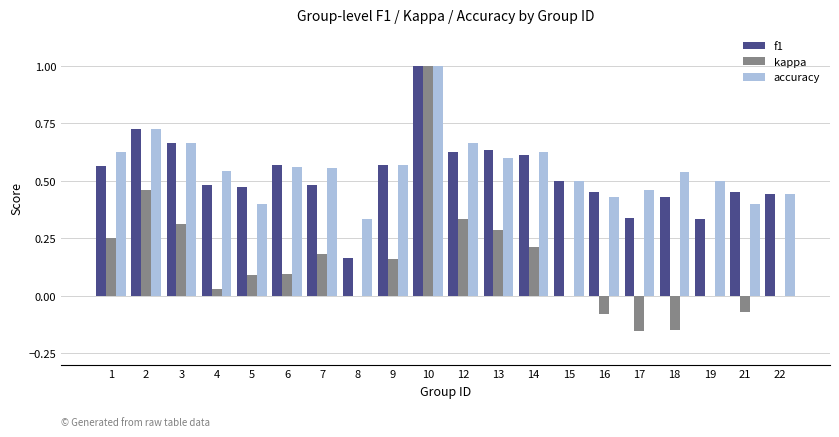

What is the sum of all accuracy values?

11.1